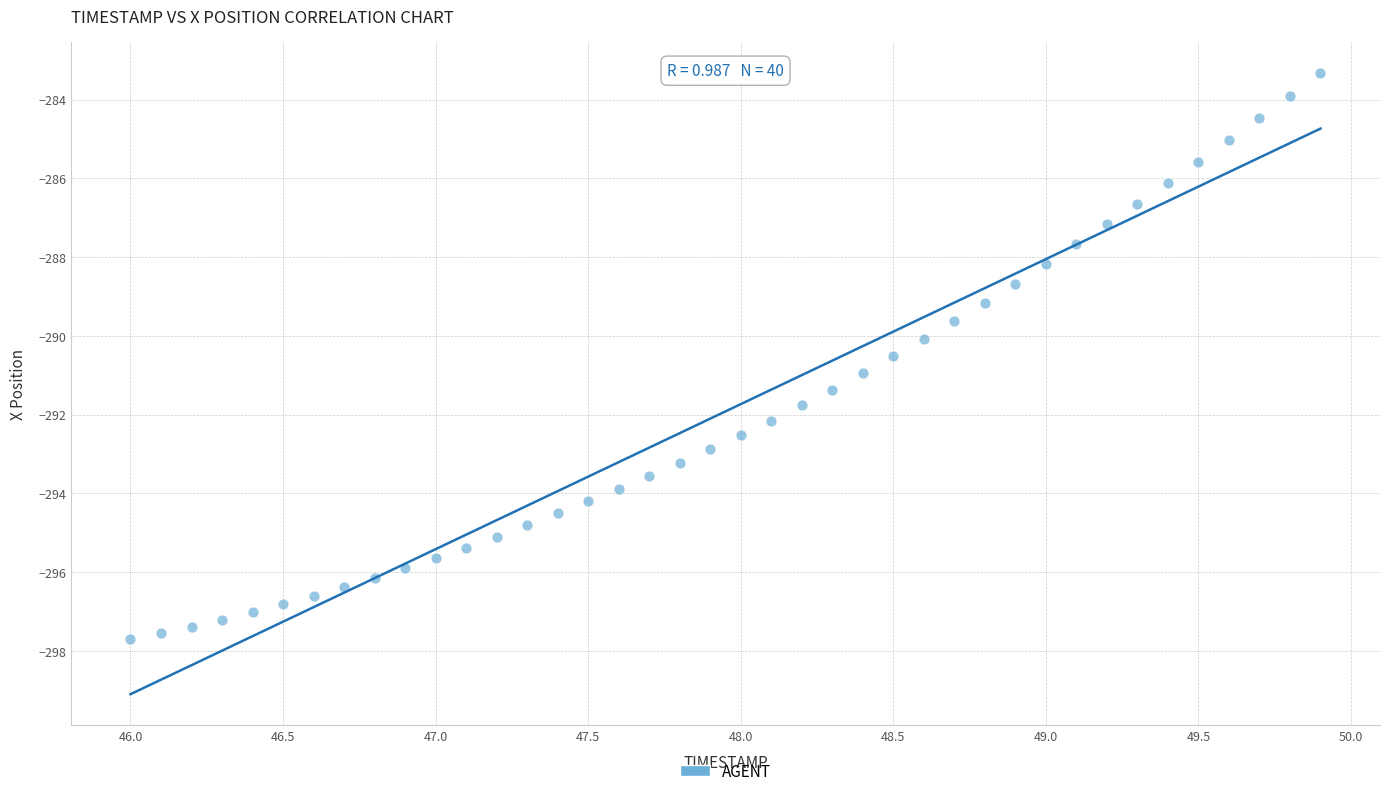

What is the range of Y values (max minus min)?

14.4